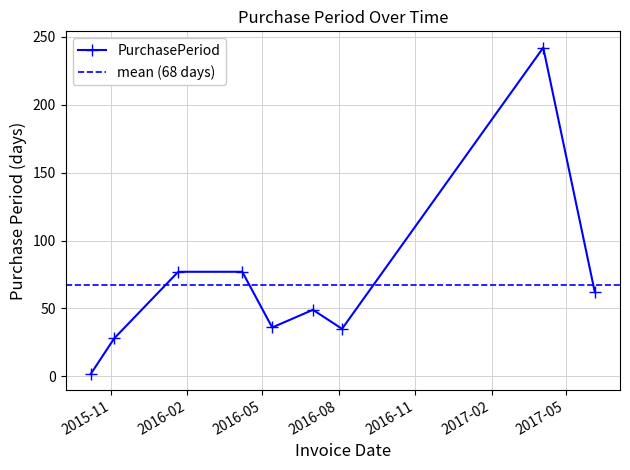

What is the sum of the values at 2016-07-01 and 2015-10-08?

51